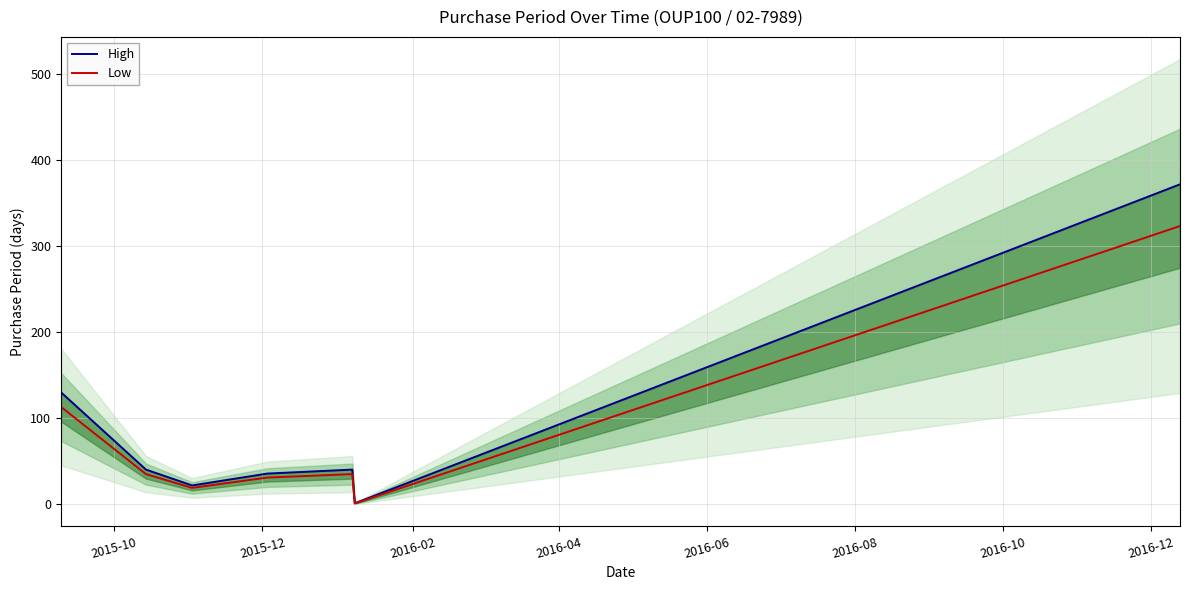

What is the maximum value for Low?

323